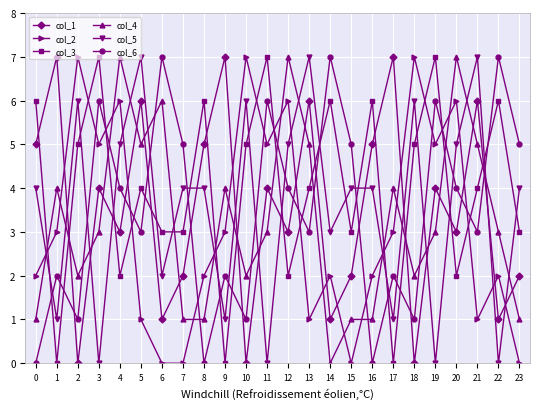

How many intersections are there between col_6 and col_5?

17